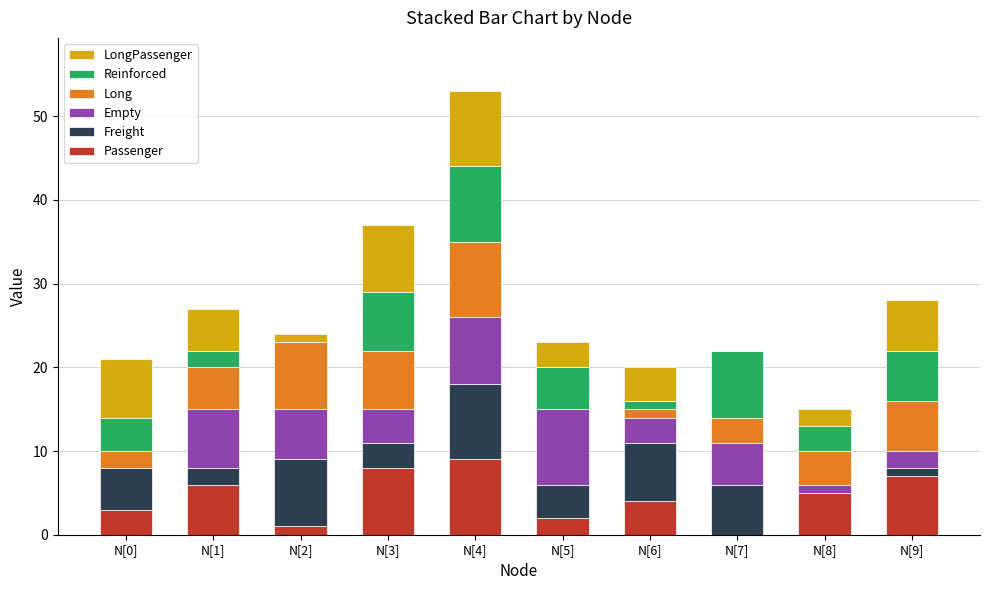

Is it true that Passenger equals 7 at N[9]?

True